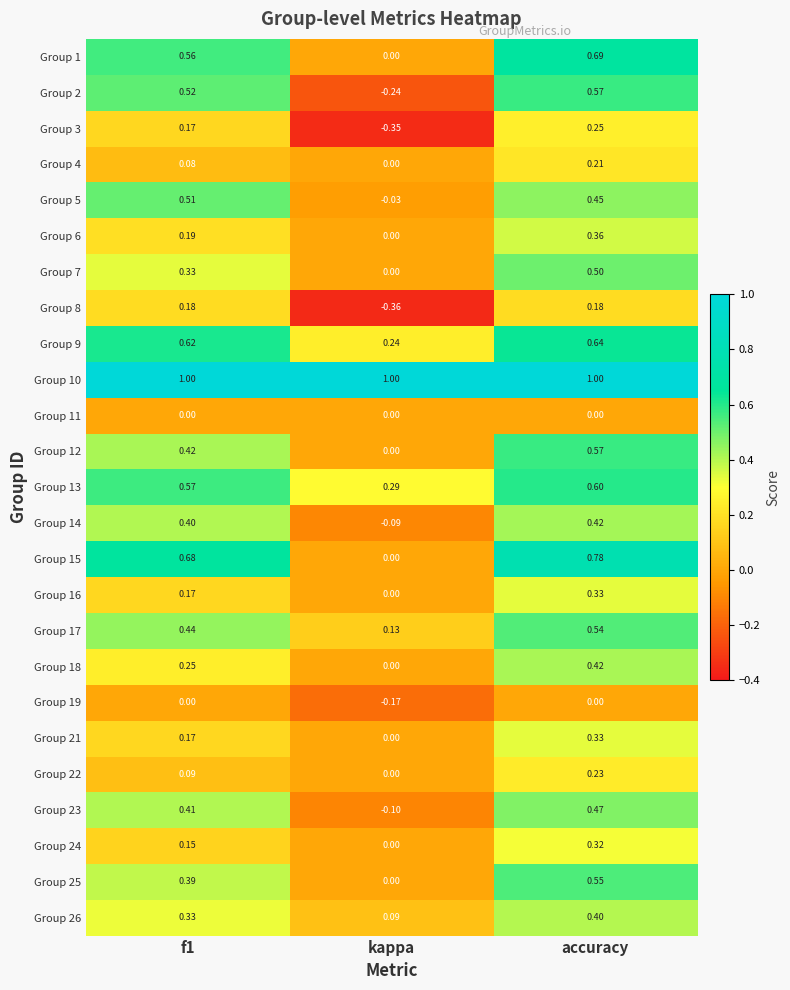

At which category is the sum across all series the highest?

accuracy